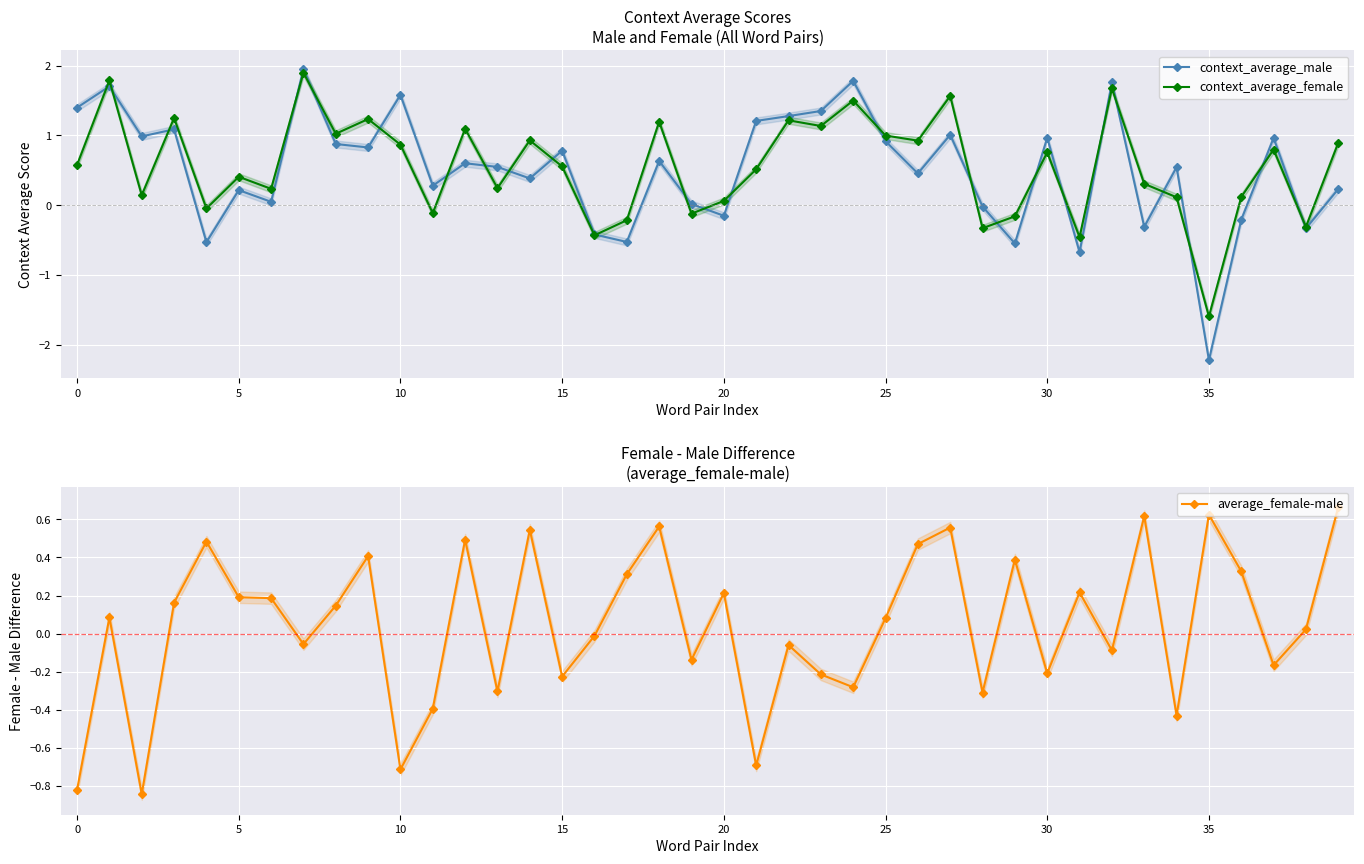

True or false: context_average_female has more than 0 interior local peaks.

True